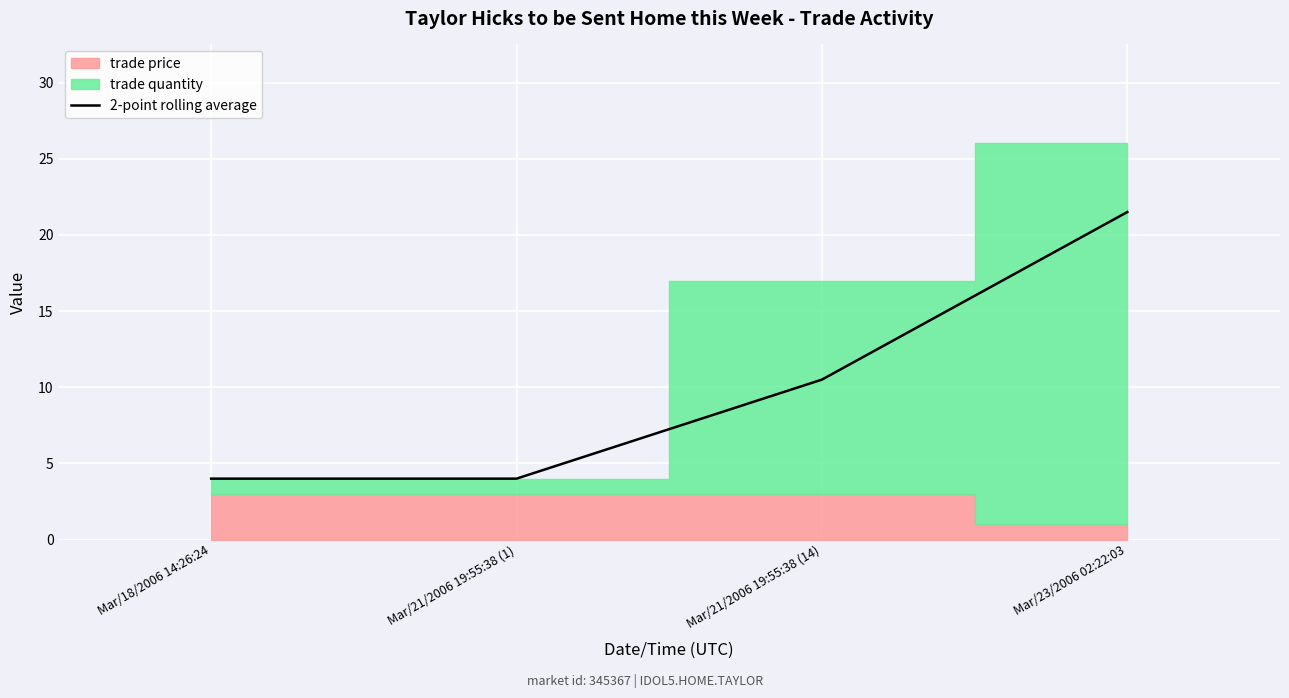

Where is the data nearest to the value 12?

Mar/21/2006 19:55:38 (14)